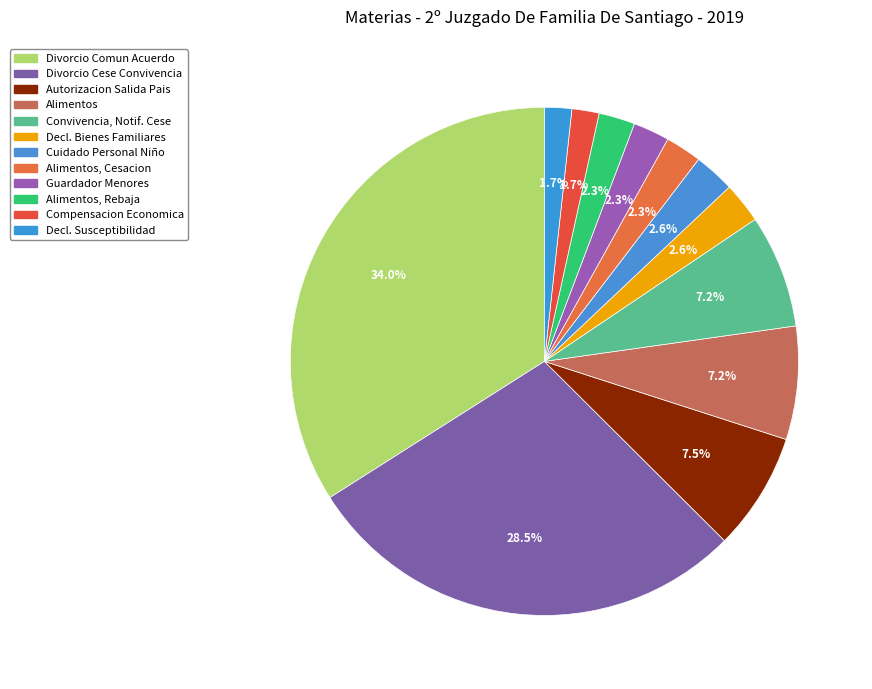

How many slices are in this pie chart?

12